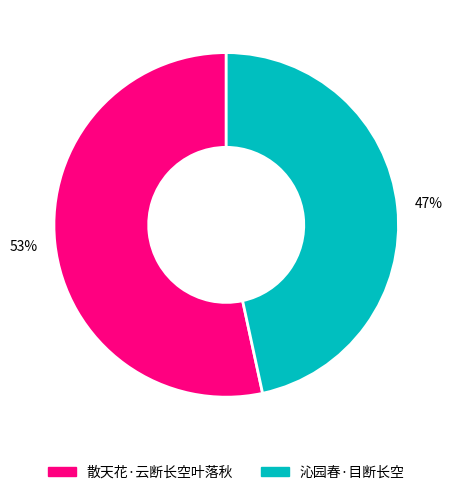

How many slices are in this pie chart?

2